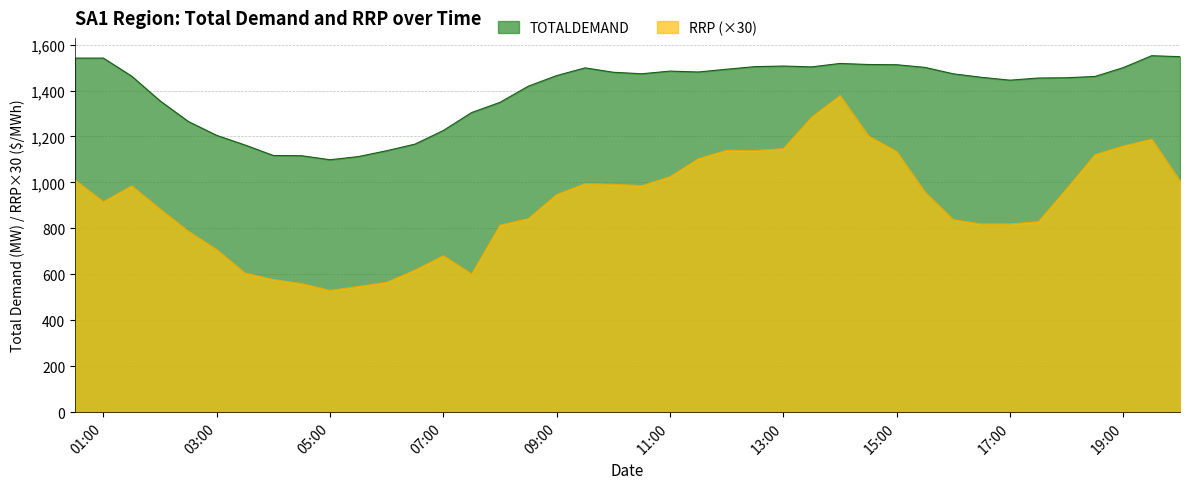

True or false: RRP and TOTALDEMAND cross at least once.

False